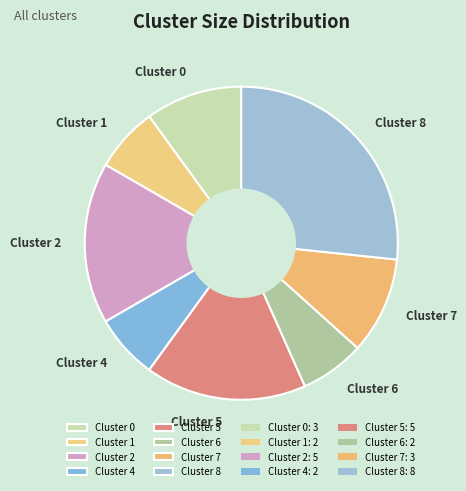

How many slices are in this pie chart?

8